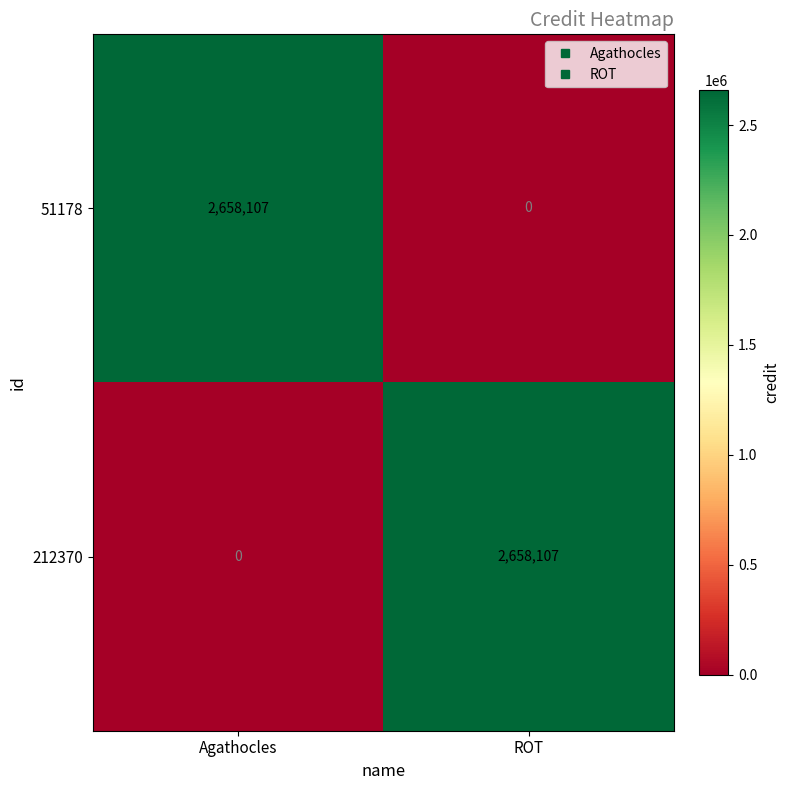

Rank the categories by 212370 value from lowest to highest.

Agathocles, ROT